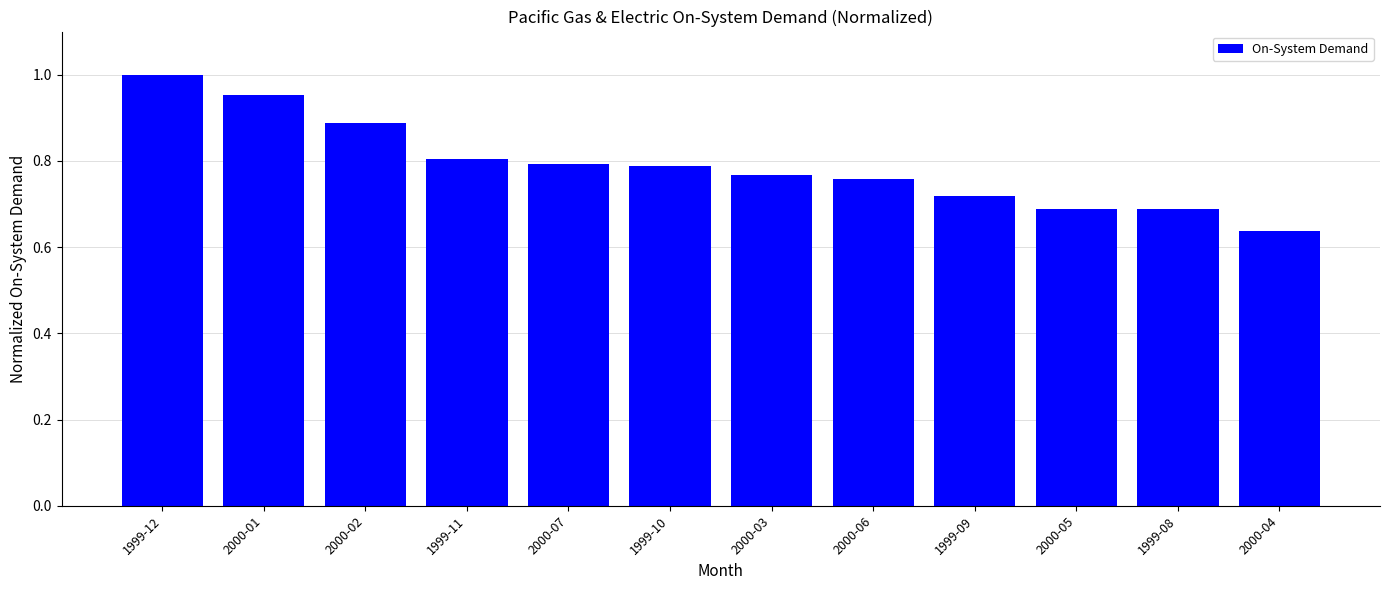

Which category has the lowest value across all series?

2000-04